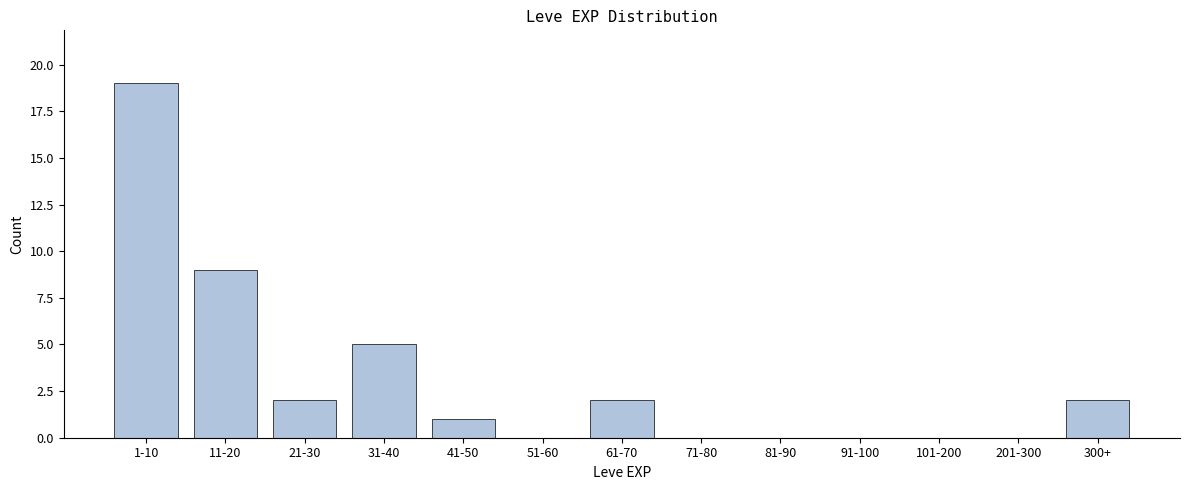

Reading left to right, what are all the values shown in this chart?

1-10=19	11-20=9	21-30=2	31-40=5	41-50=1	51-60=0	61-70=2	71-80=0	81-90=0	91-100=0	101-200=0	201-300=0	300+=2